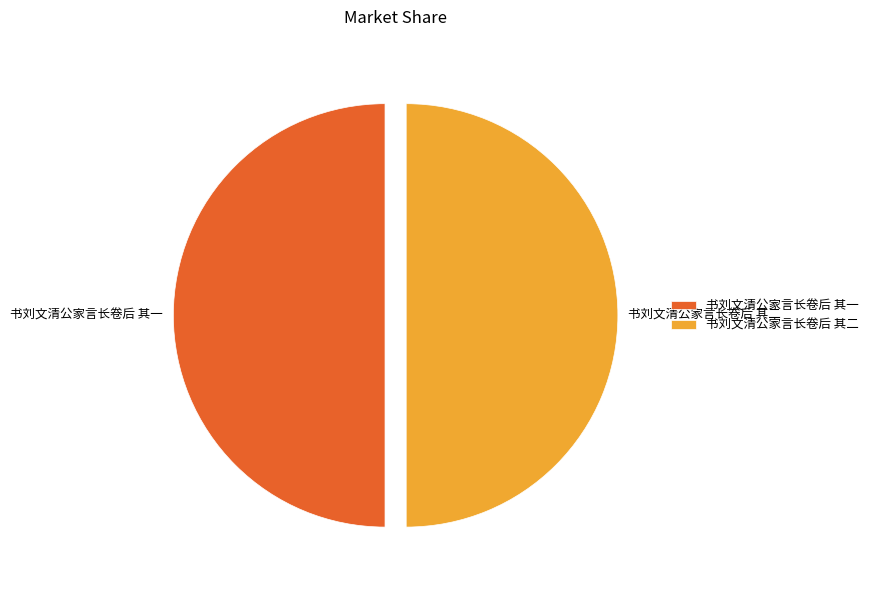

Combined, do 书刘文清公家言长卷后 其二 and 书刘文清公家言长卷后 其一 account for over 50%?

Yes